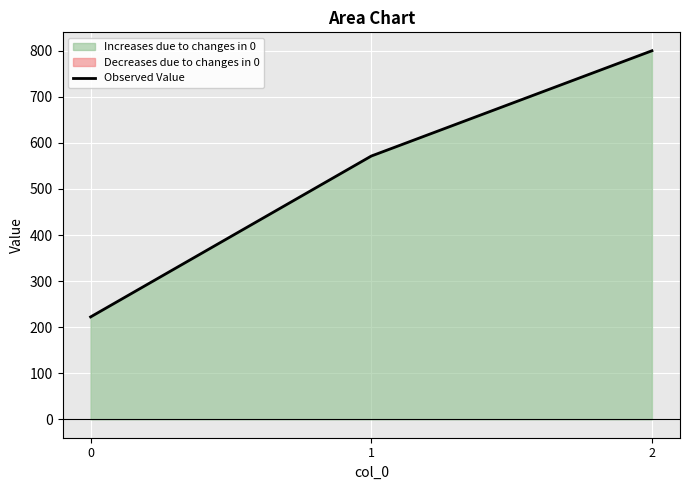

What is the maximum value for Observed Value?

800.0